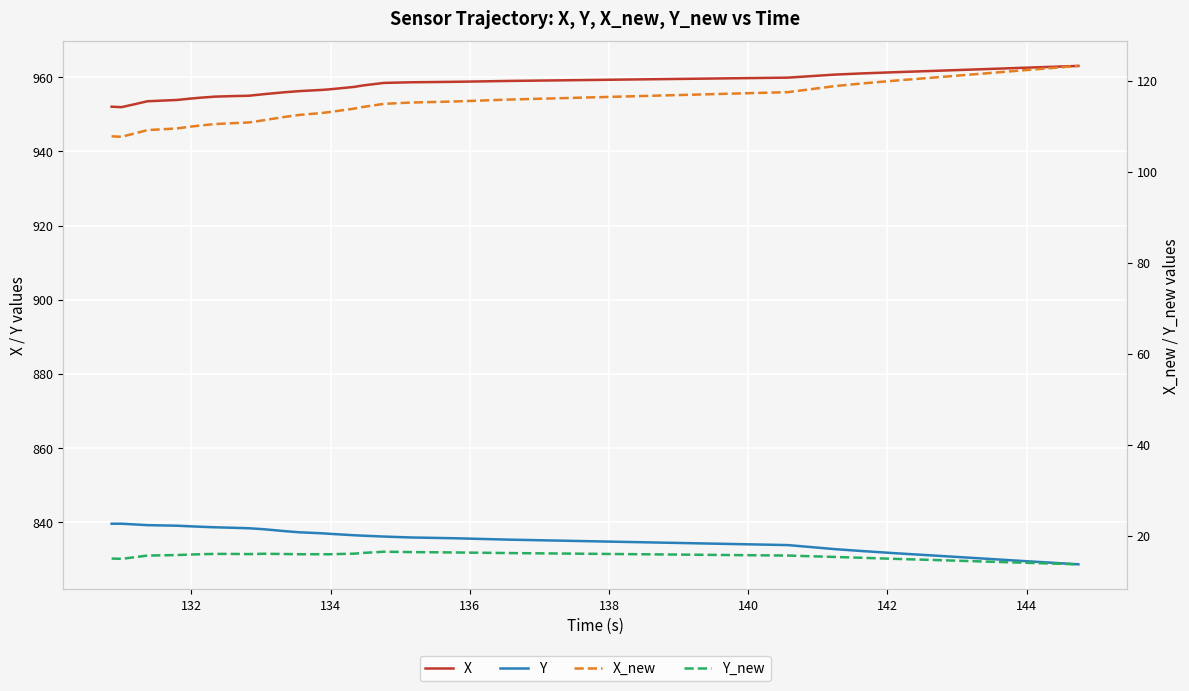

True or false: Y and Y_new intersect in this chart.

False